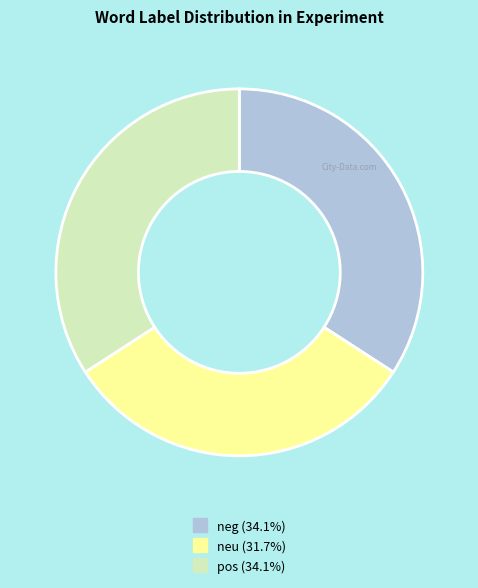

Is there a majority slice in this chart?

No